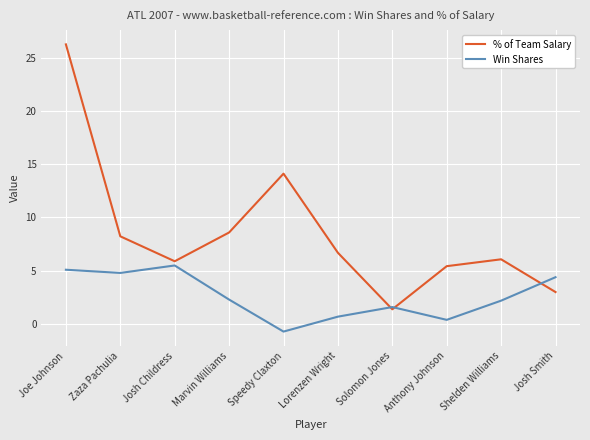

What are all the series names shown in the legend?

% of Team Salary, Win Shares